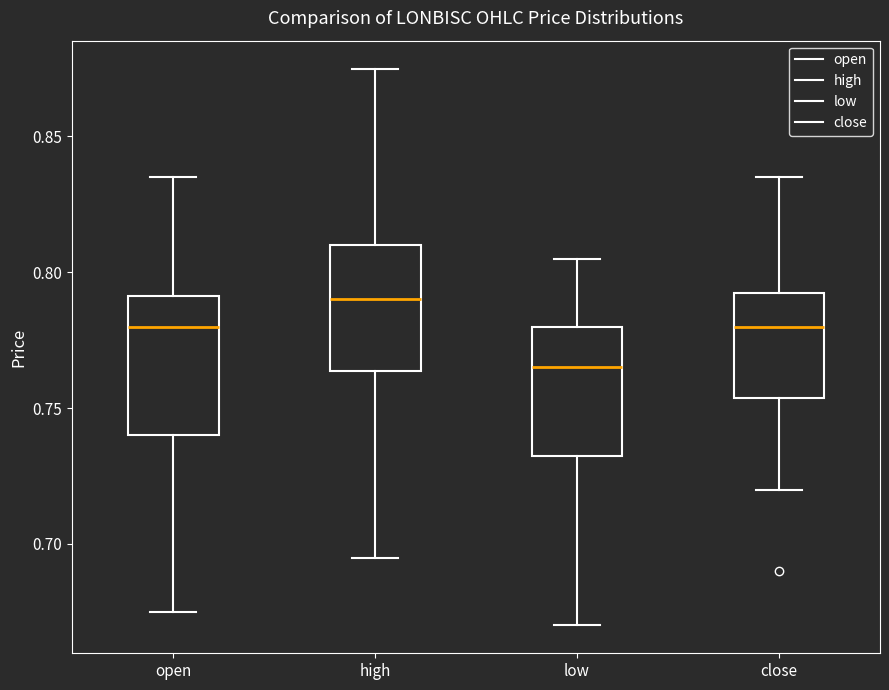

Reading left to right, read every box against the y-axis: the position of its median line, the range the box covers, and the ends of its whiskers. The values are not printed on the chart, so give them approximately, as read against the axis.

open: median 0.780, box 0.740 to 0.790, whiskers 0.675 to 0.835
high: median 0.790, box 0.765 to 0.810, whiskers 0.695 to 0.875
low: median 0.765, box 0.735 to 0.780, whiskers 0.670 to 0.805
close: median 0.780, box 0.755 to 0.795, whiskers 0.720 to 0.835